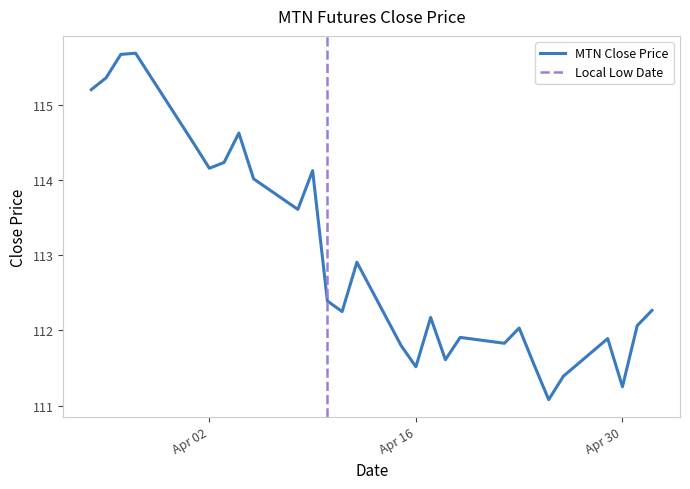

True or false: the data shows 111.6 at 2024-04-18.

True